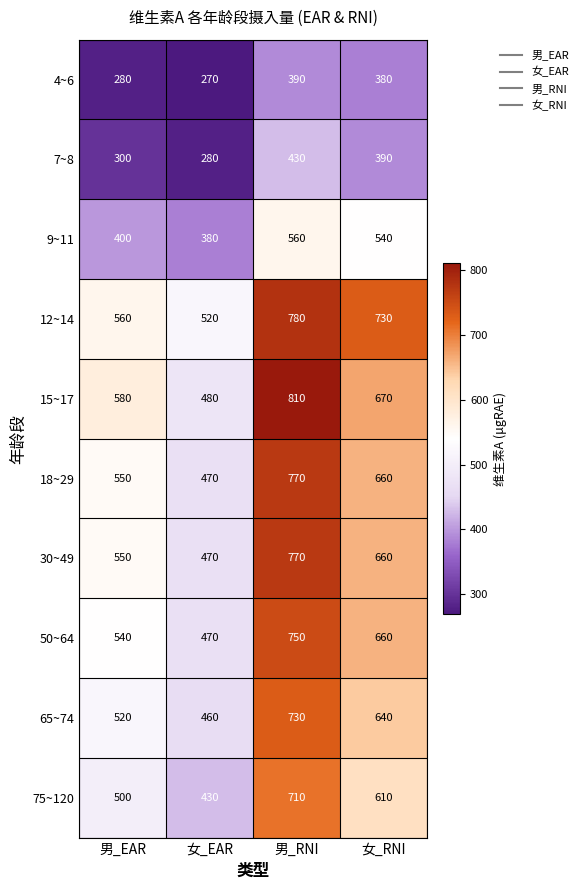

Is it true that 18~29 equals 667 at 女_EAR?

False